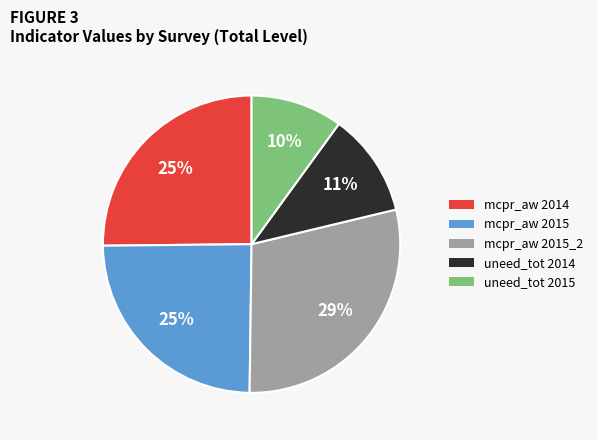

What percentage is the mcpr_aw 2015_2 slice, to the nearest percent?

29%